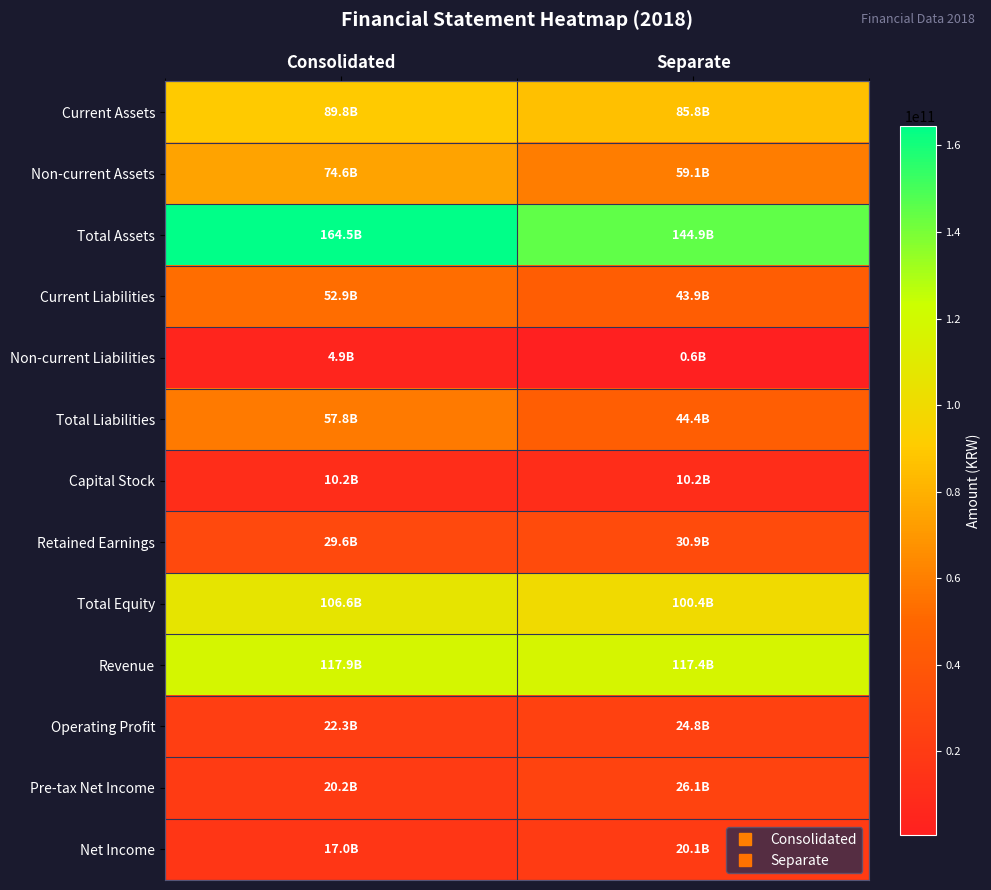

What is the spread (max minus min) of values at Separate?

144291109365